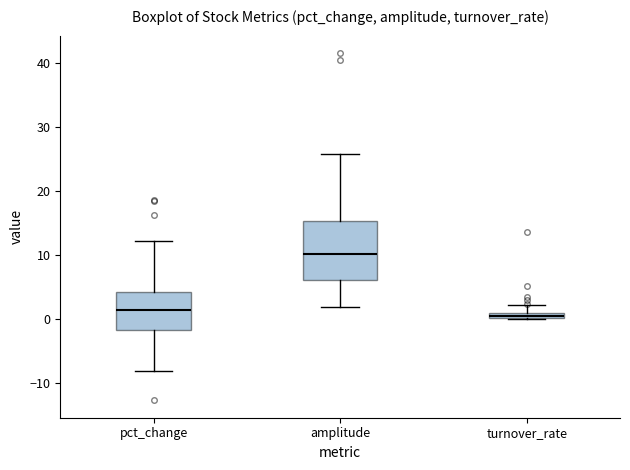

Where does the median line of the box for amplitude sit on the y-axis? The values are not printed on the chart, so give them approximately, as read against the axis.

10